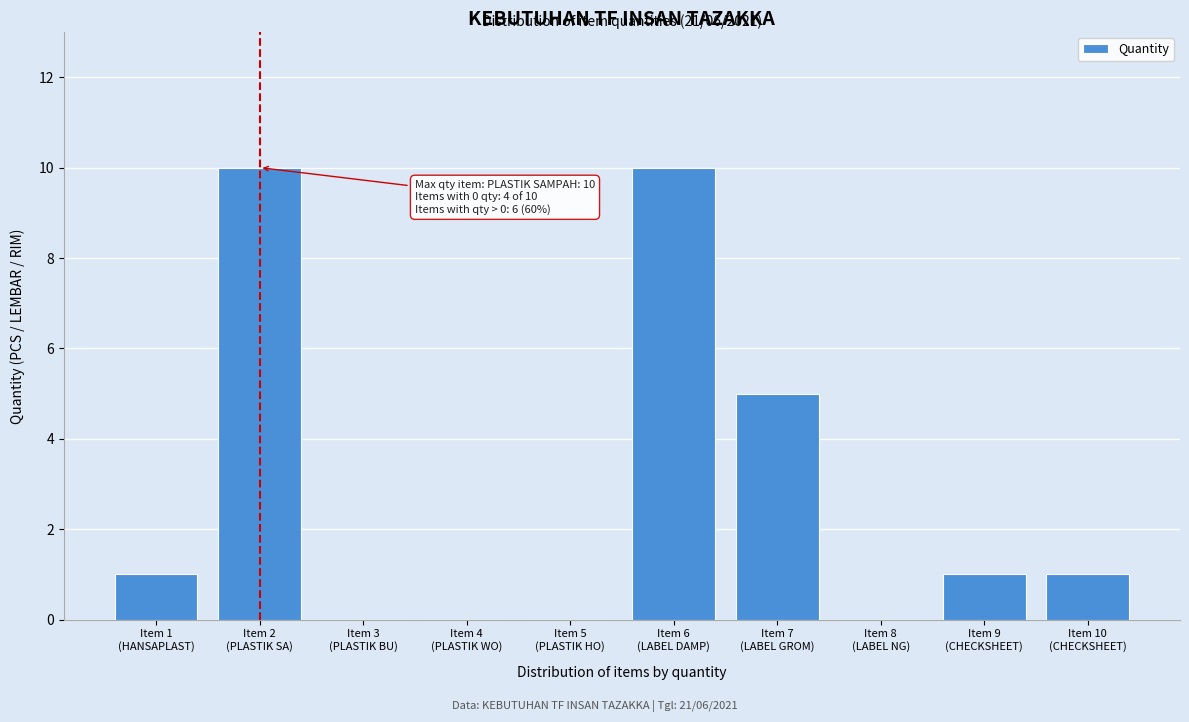

What is the maximum value shown in the chart?

10